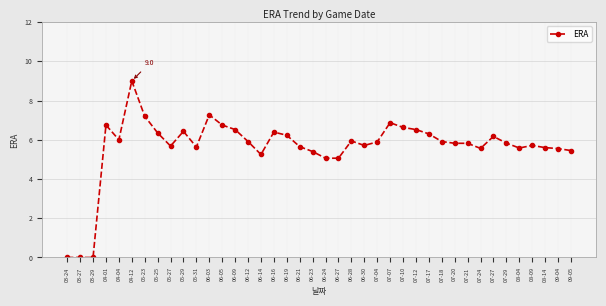

Which has a higher value, 06-27 or 07-27?

07-27